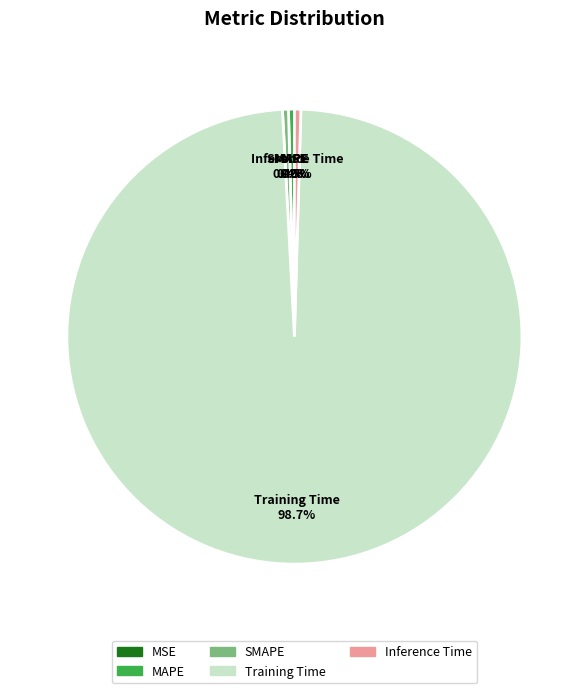

Which slice is the largest?

Training Time